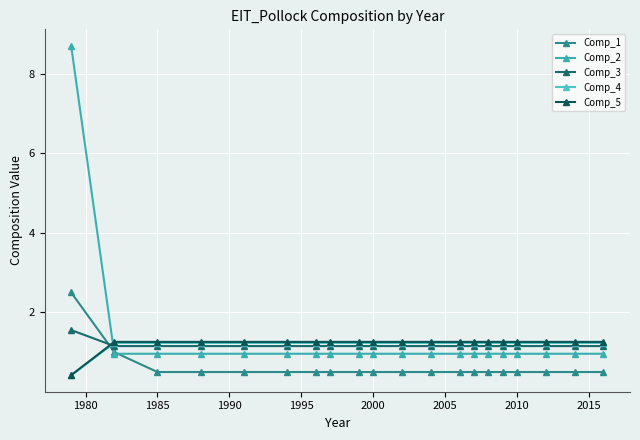

Reading left to right, list all the values displayed in this chart.

Comp_1: 2.5	1.0	0.5	0.5	0.5	0.5	0.5	0.5	0.5	0.5	0.5	0.5	0.5	0.5	0.5	0.5	0.5	0.5	0.5	0.5
Comp_2: 8.7	1.0	1.0	1.0	1.0	1.0	1.0	1.0	1.0	1.0	1.0	1.0	1.0	1.0	1.0	1.0	1.0	1.0	1.0	1.0
Comp_3: 1.6	1.2	1.2	1.2	1.2	1.2	1.2	1.2	1.2	1.2	1.2	1.2	1.2	1.2	1.2	1.2	1.2	1.2	1.2	1.2
Comp_4: 0.4	1.2	1.2	1.2	1.2	1.2	1.2	1.2	1.2	1.2	1.2	1.2	1.2	1.2	1.2	1.2	1.2	1.2	1.2	1.2
Comp_5: 0.4	1.3	1.3	1.3	1.3	1.3	1.3	1.3	1.3	1.3	1.3	1.3	1.3	1.3	1.3	1.3	1.3	1.3	1.3	1.3